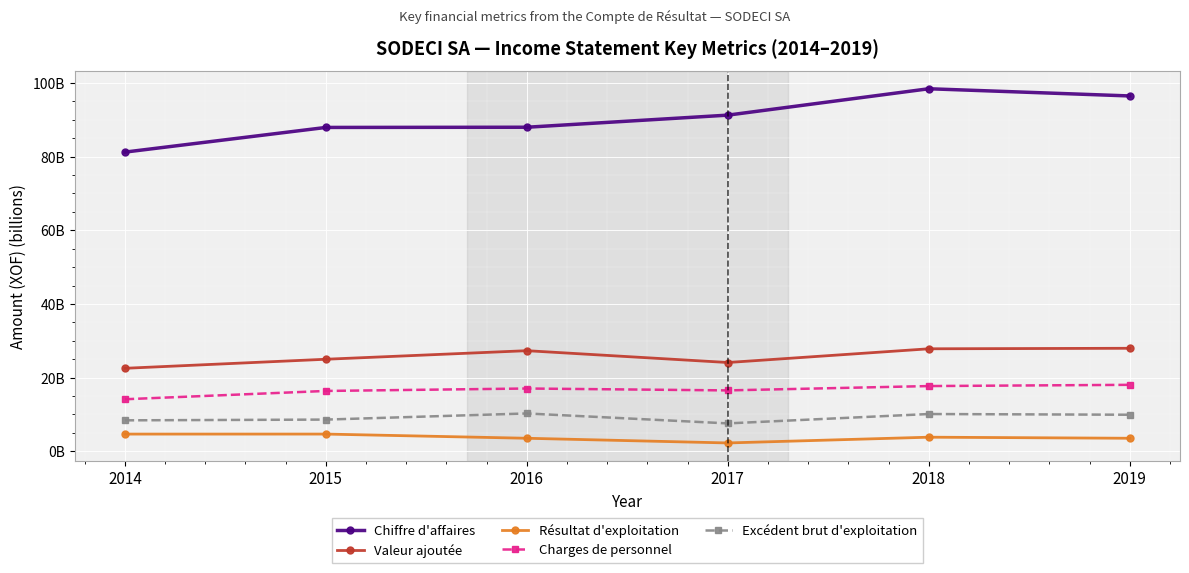

What is the value of the Valeur ajoutée point at the 4th from the left?

24102911136